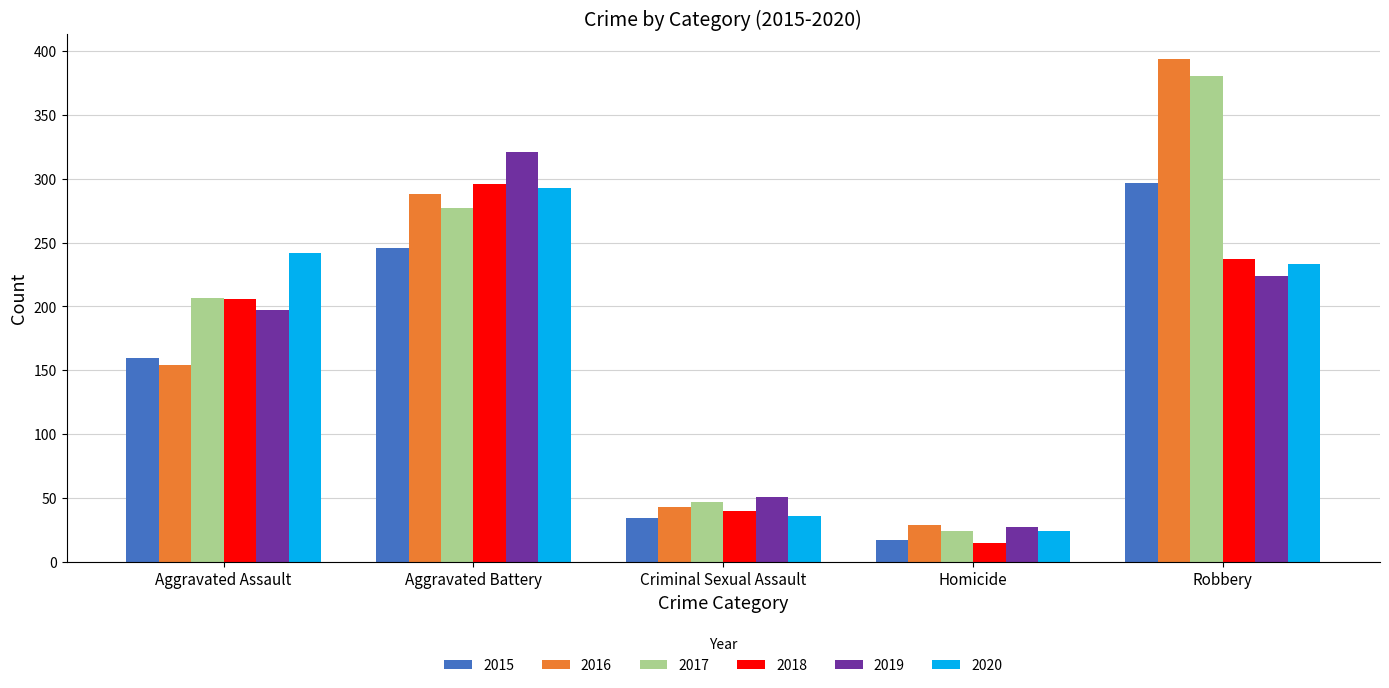

What is the spread (max minus min) of values at Robbery?

170